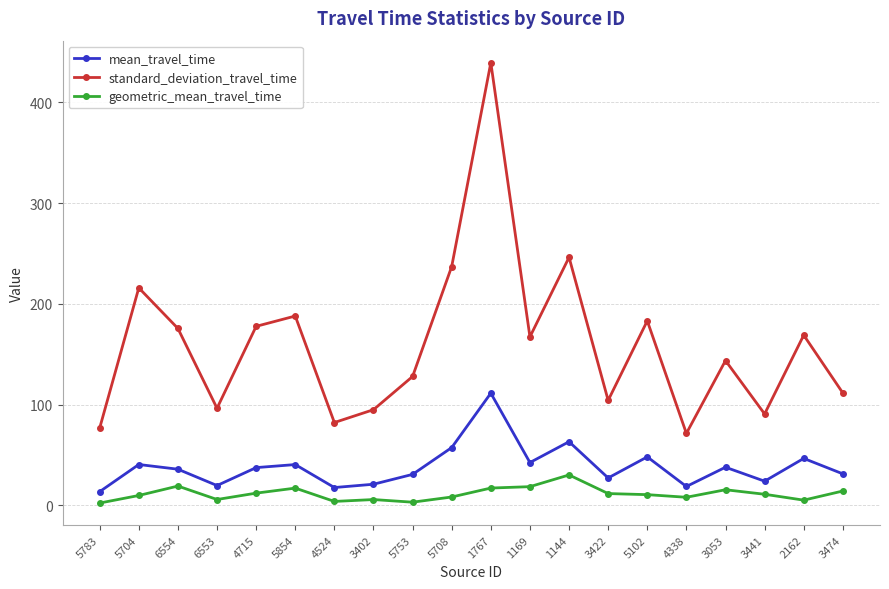

How many data points in standard_deviation_travel_time are above 167?

10